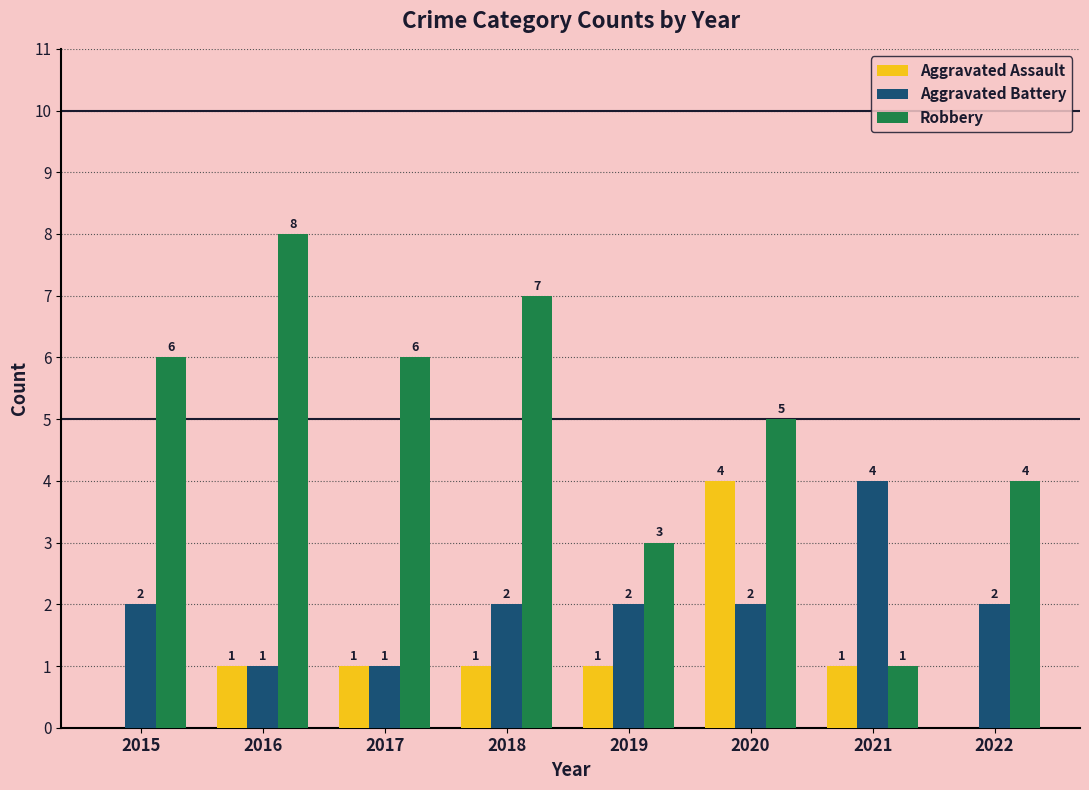

Count the Aggravated Assault values in the range 1 to 2.

5